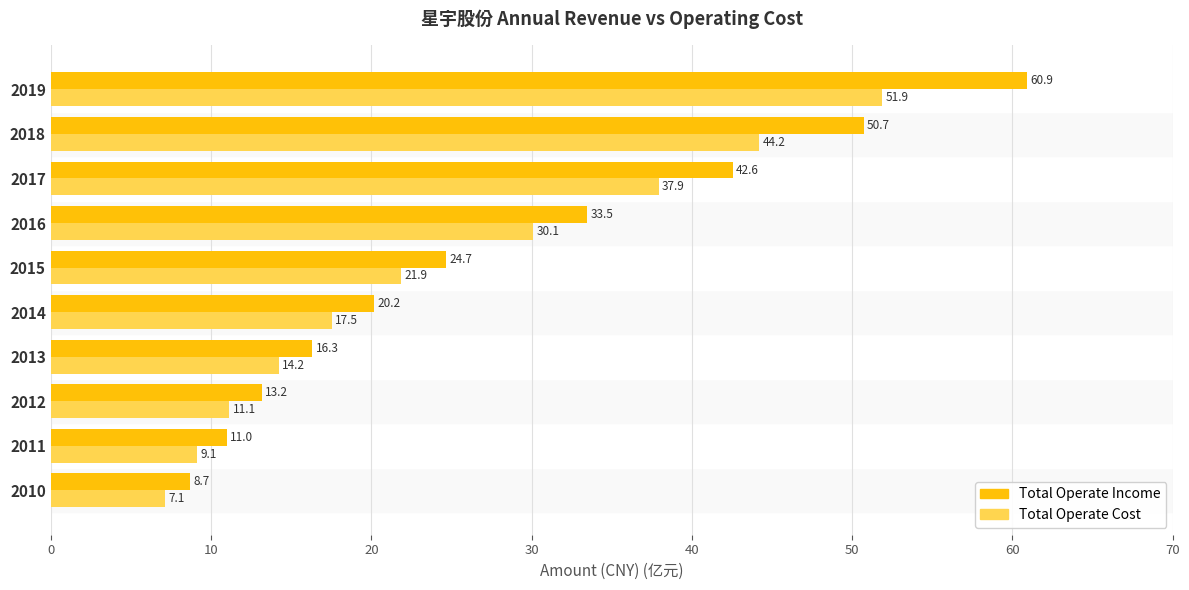

At which category is the sum across all series the highest?

2019